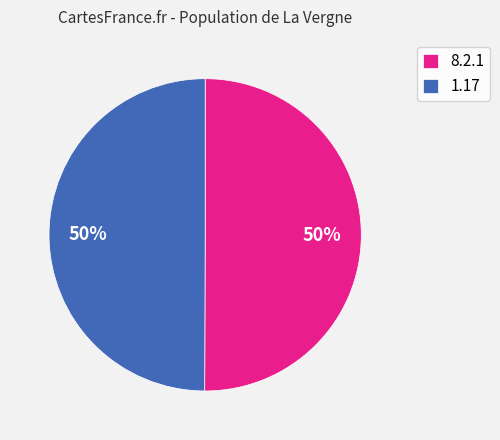

True or false: 8.2.1 accounts for 50% of the total.

True